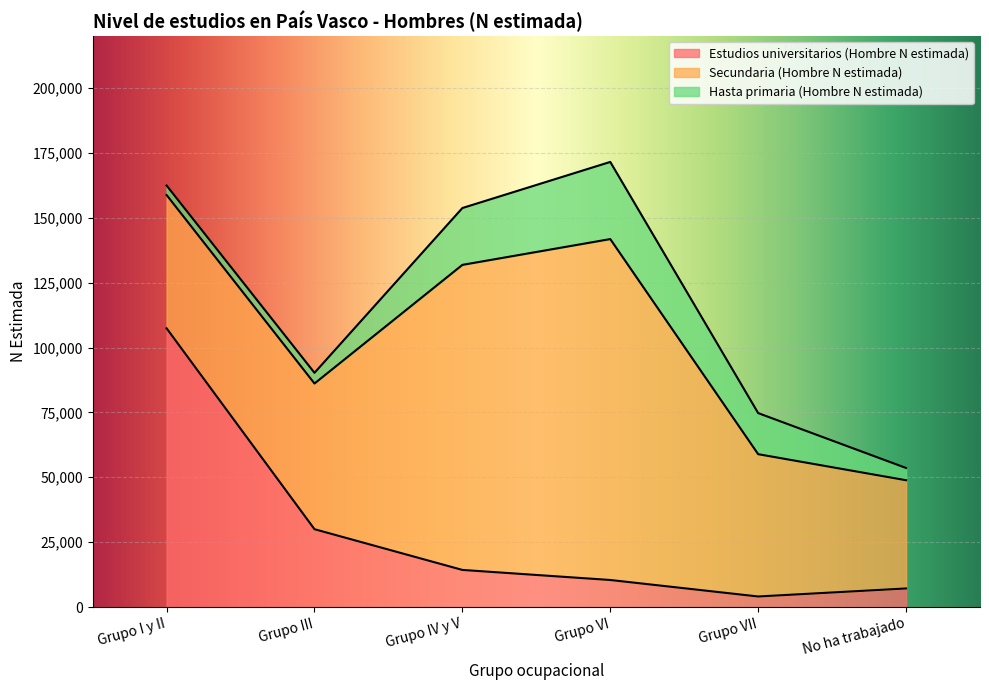

Does the chart display data point markers on the line(s)?

No